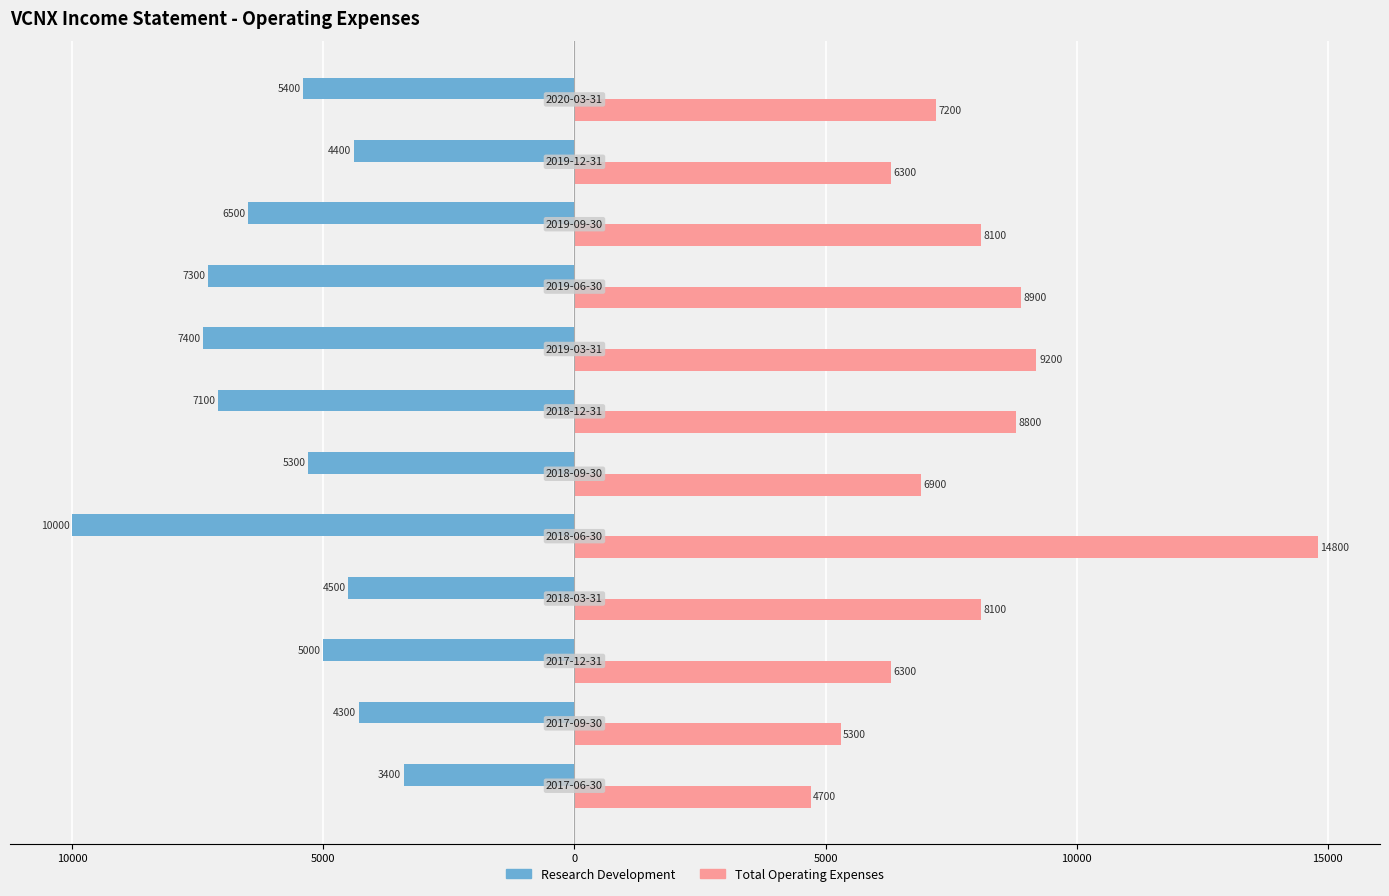

Reading left to right, what are all the values shown in this chart?

Research Development: -3400	-4300	-5000	-4500	-10000	-5300	-7100	-7400	-7300	-6500	-4400	-5400
Total Operating Expenses: 4700	5300	6300	8100	14800	6900	8800	9200	8900	8100	6300	7200